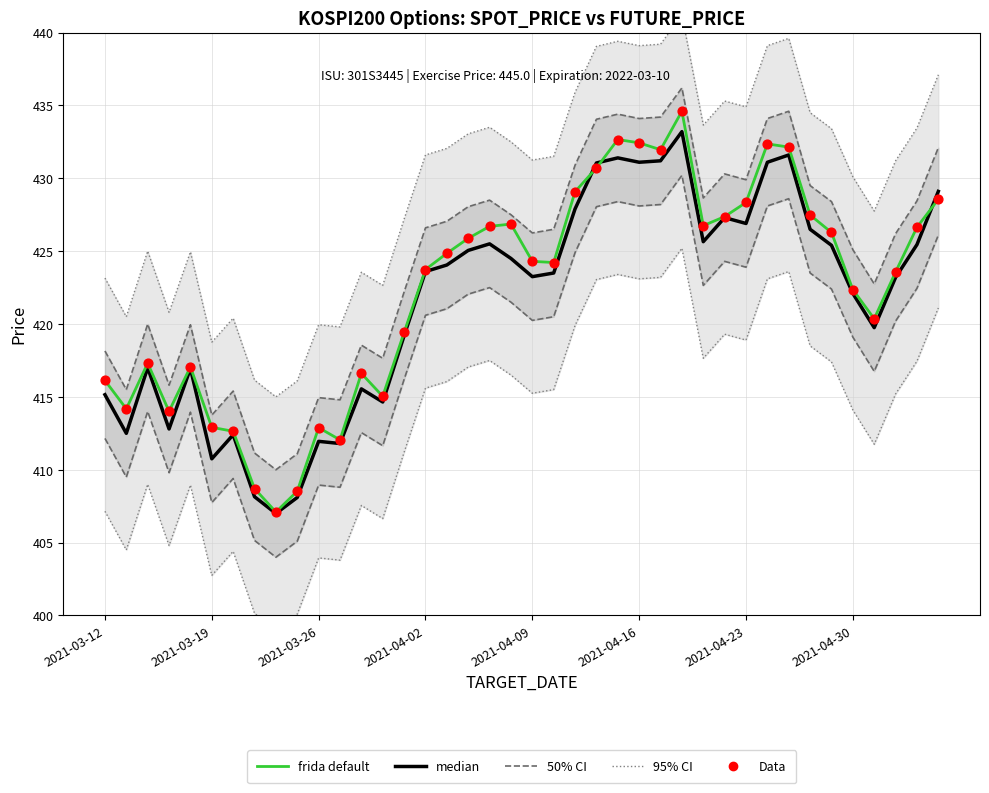

What is the total value across all series at 13?

1244.7